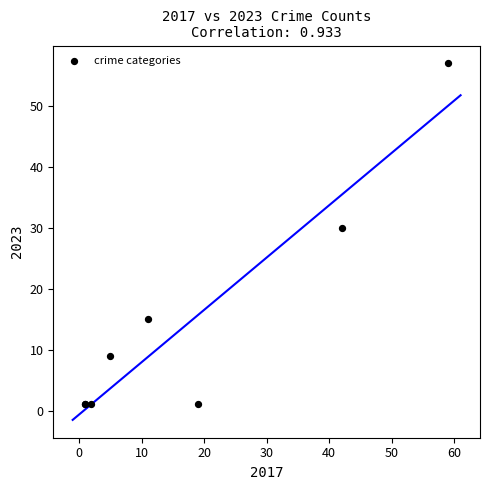

What Y value in the scatter plot is closest to 29?

30